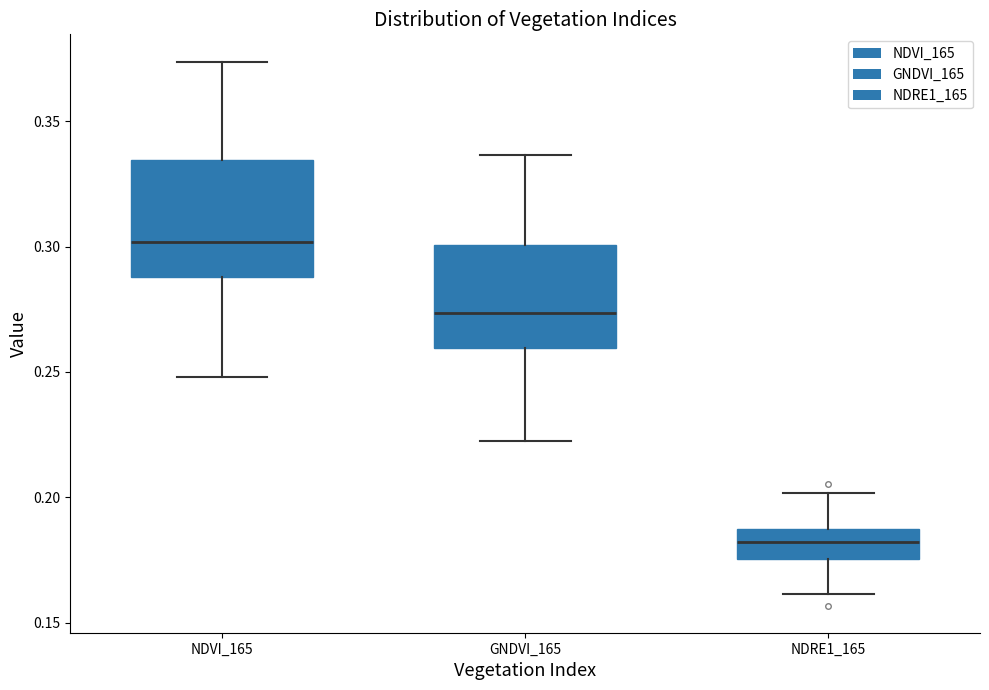

Which box is the tallest, from its lower edge to its upper edge?

NDVI_165